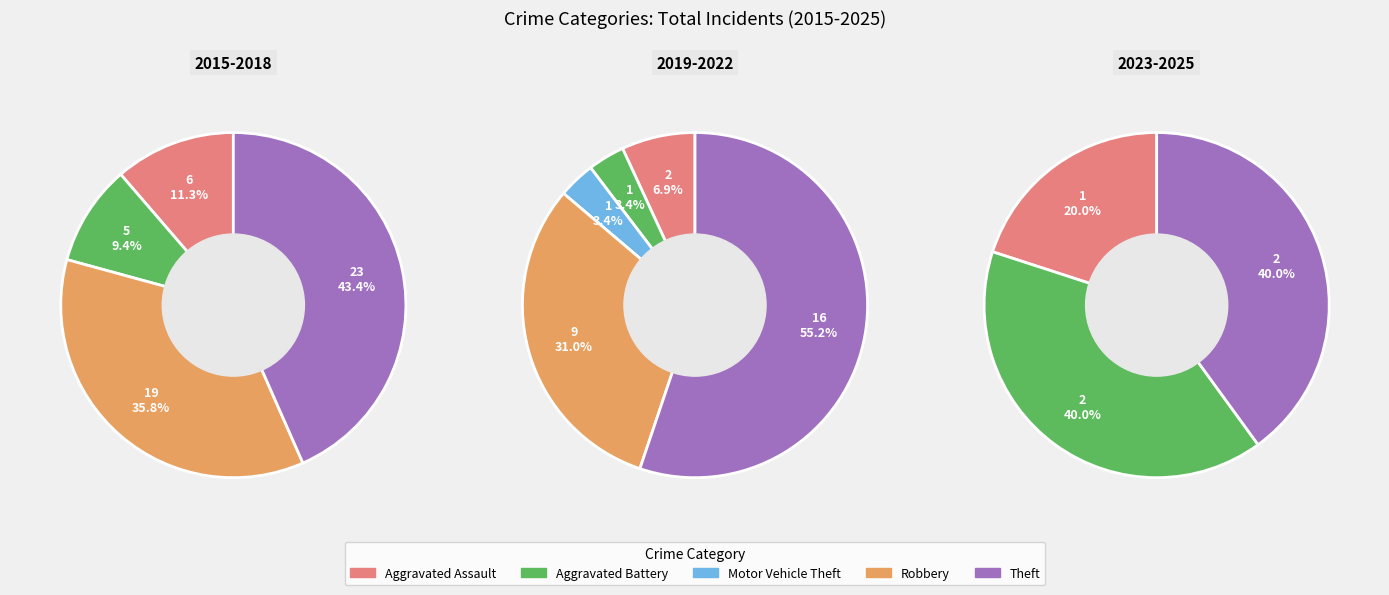

Is Motor Vehicle Theft the majority of the pie?

No